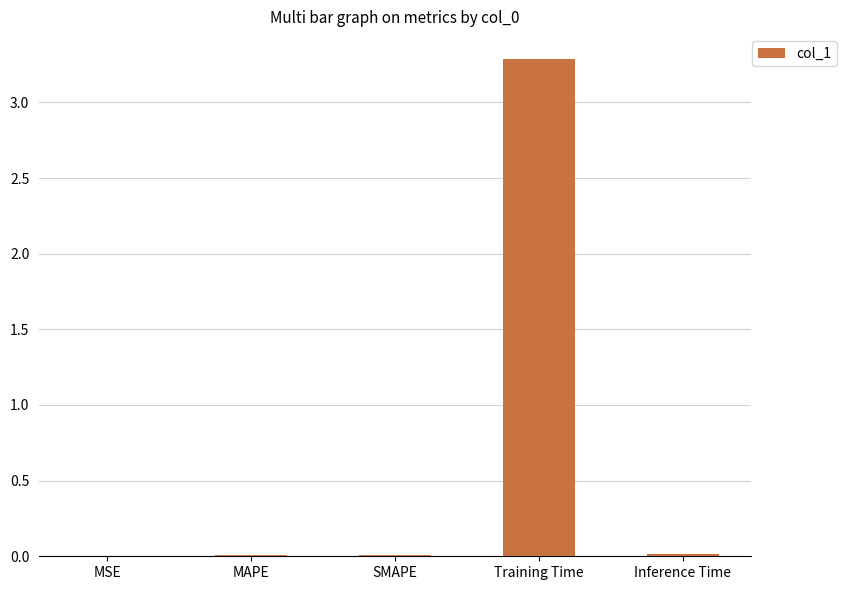

What value does the data have at Training Time?

3.3